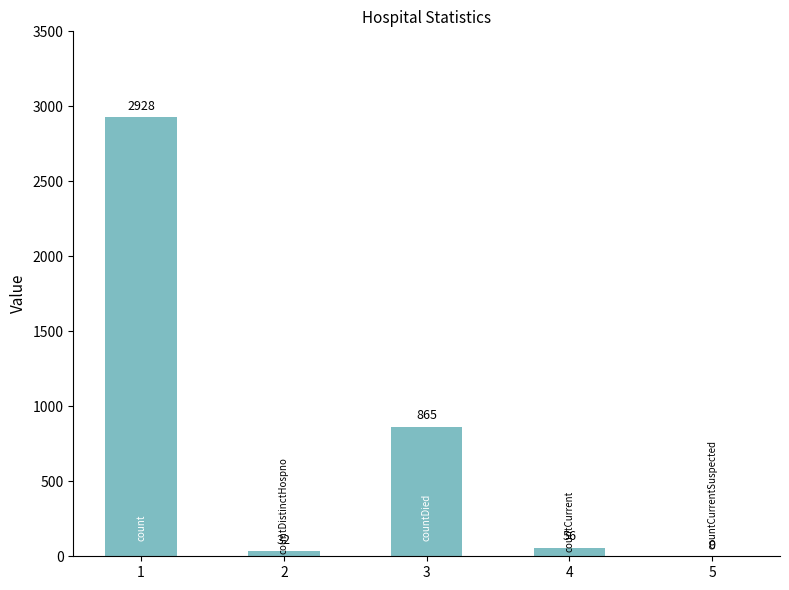

Are the bars grouped side by side (vs. stacked)?

No